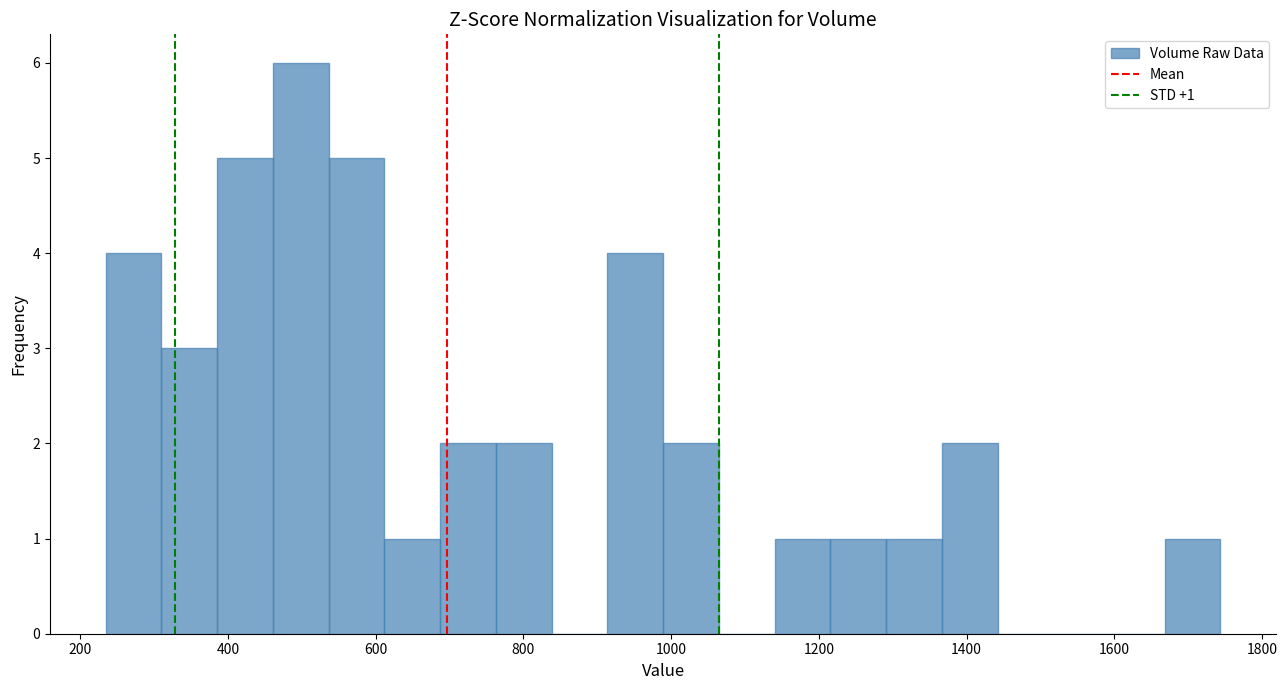

Read against the x-axis, roughly where is the centre of the tallest bar?

500